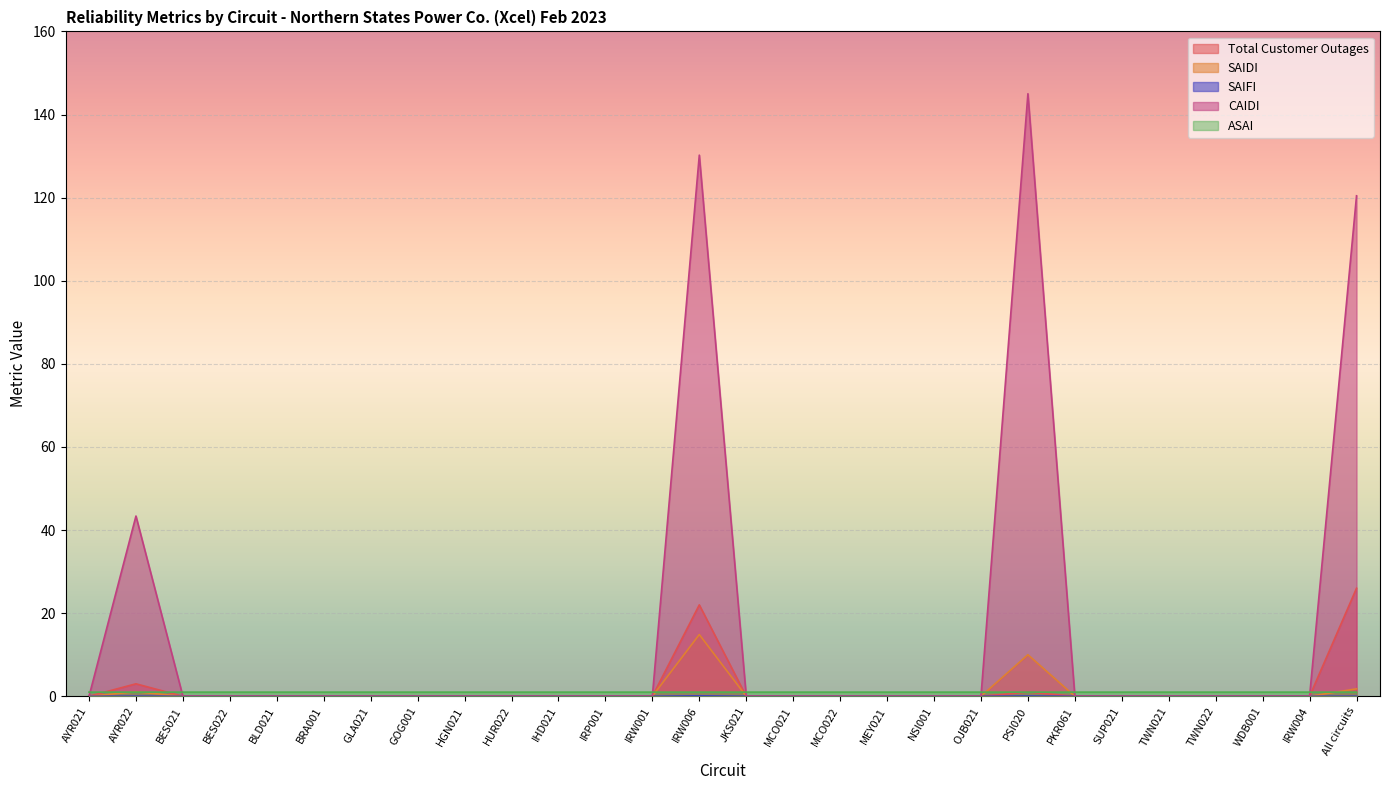

True or false: SAIFI and Total Customer Outages cross at least once.

False